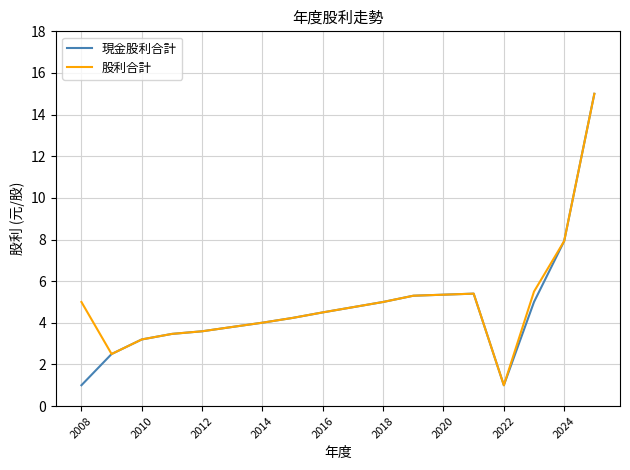

What is the maximum value shown in the chart?

15.0